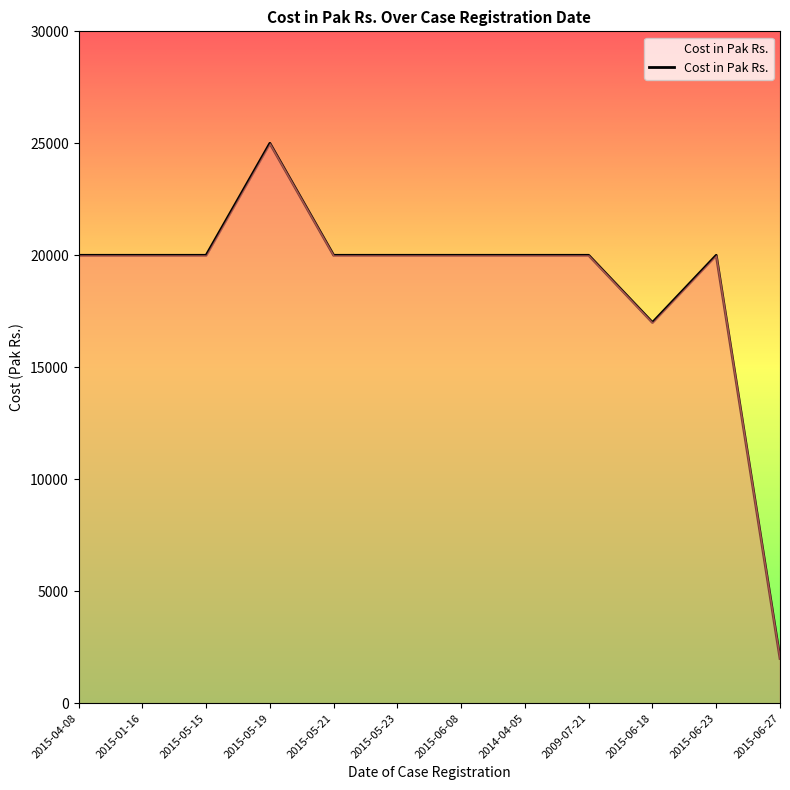

What is the difference between the maximum and minimum values?

23000